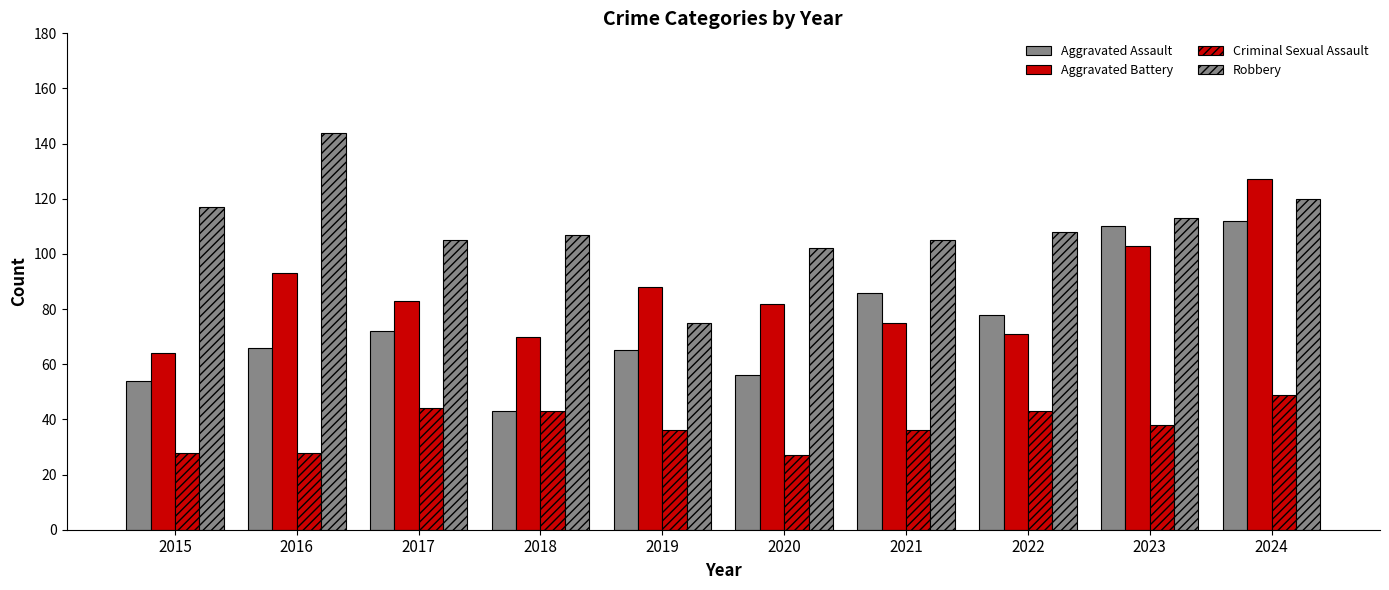

How many bars are there in total?

40